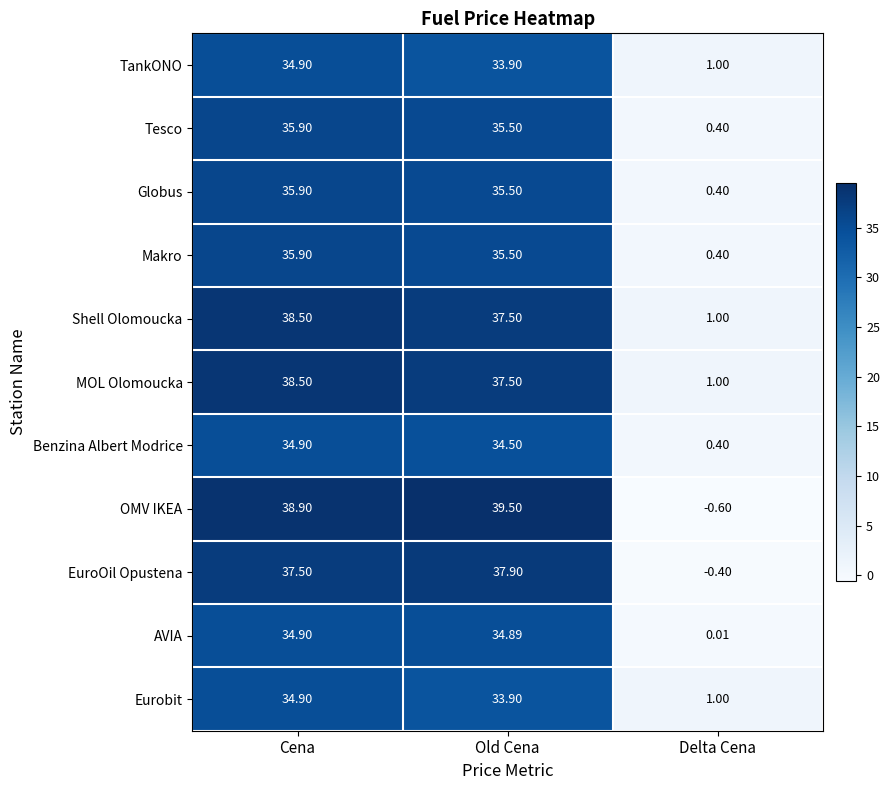

At which label does Globus first exceed 35?

Cena